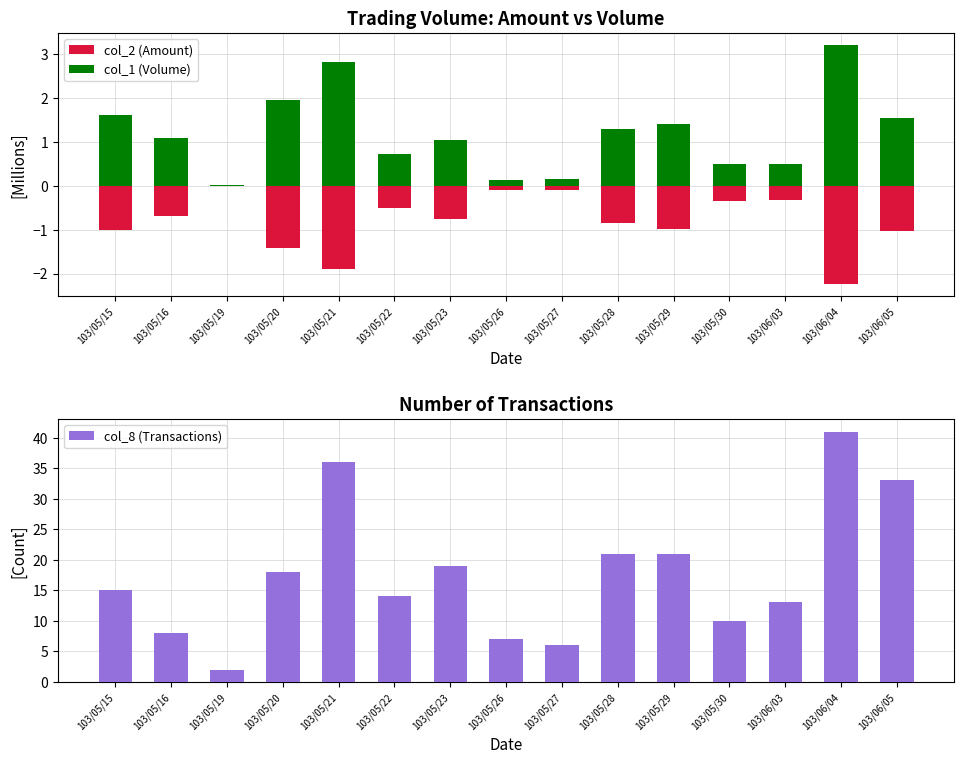

The value of col_2 (Amount) at 103/05/16 is -0.2. True or false?

False